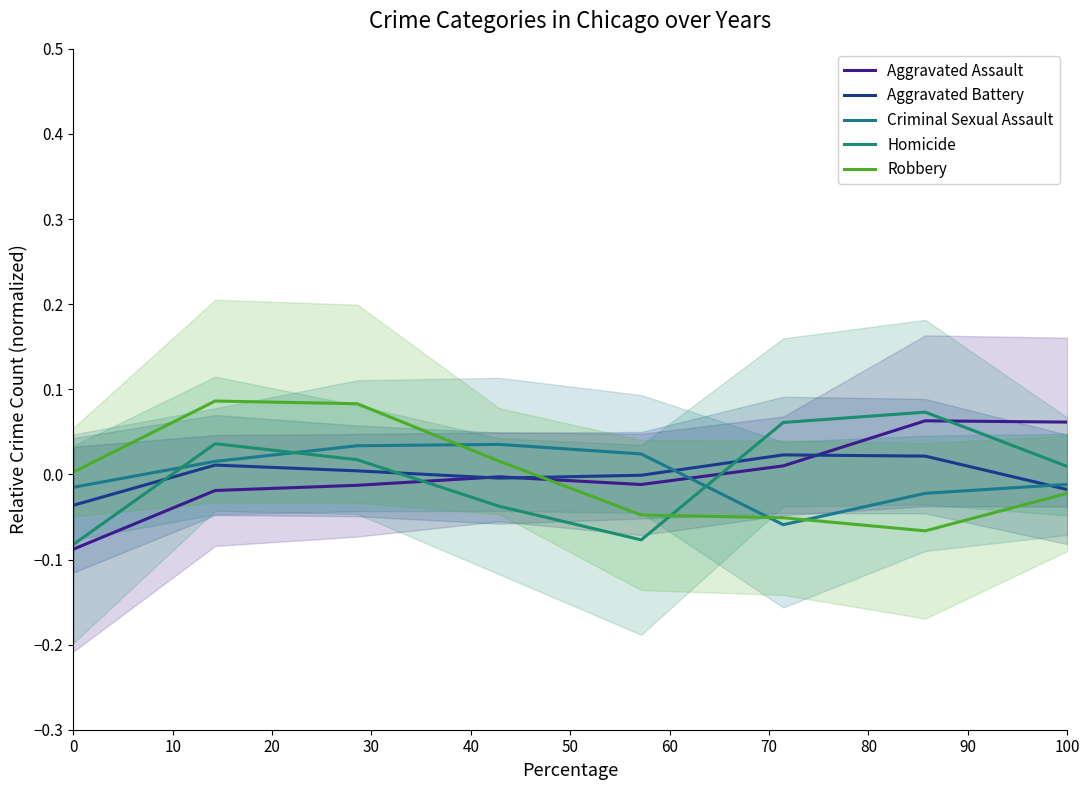

Which series has the widest spread of values?

Homicide